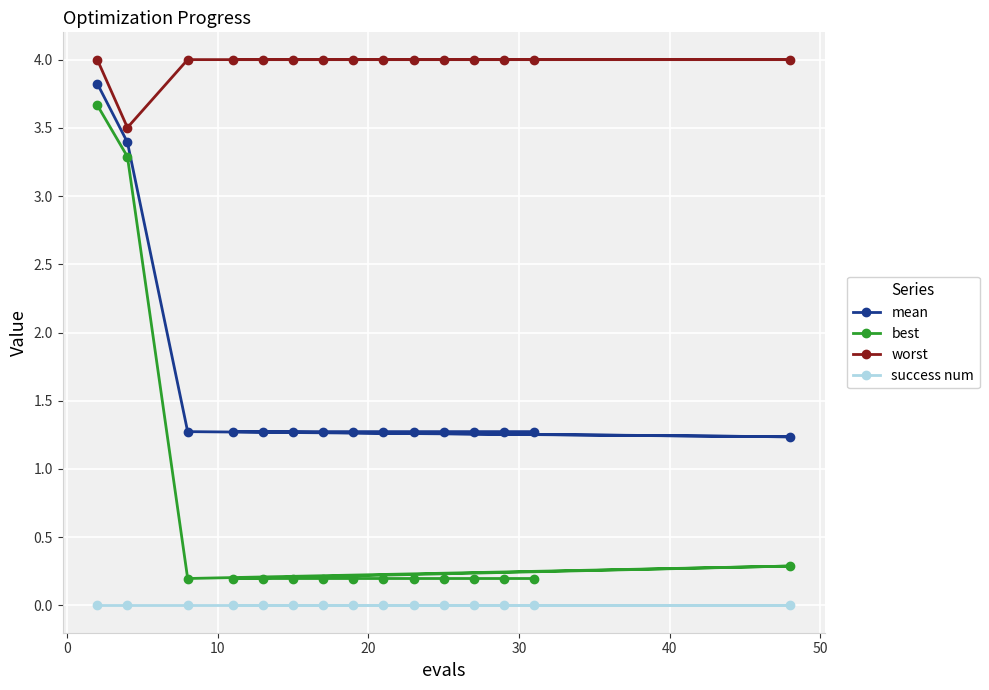

True or false: best and success num cross at least once.

False